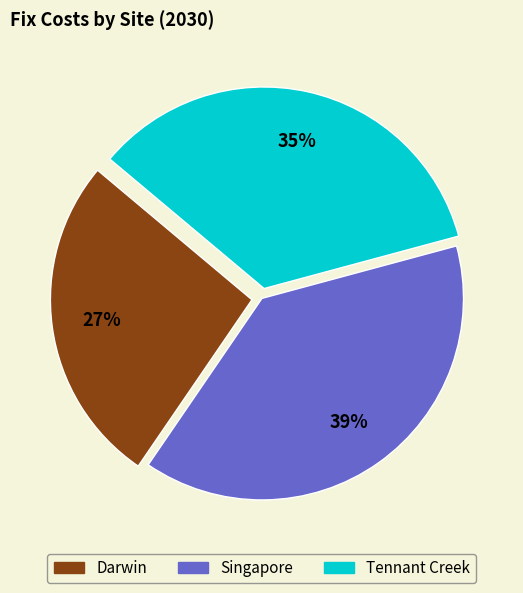

Does Darwin represent more than half of the total?

No